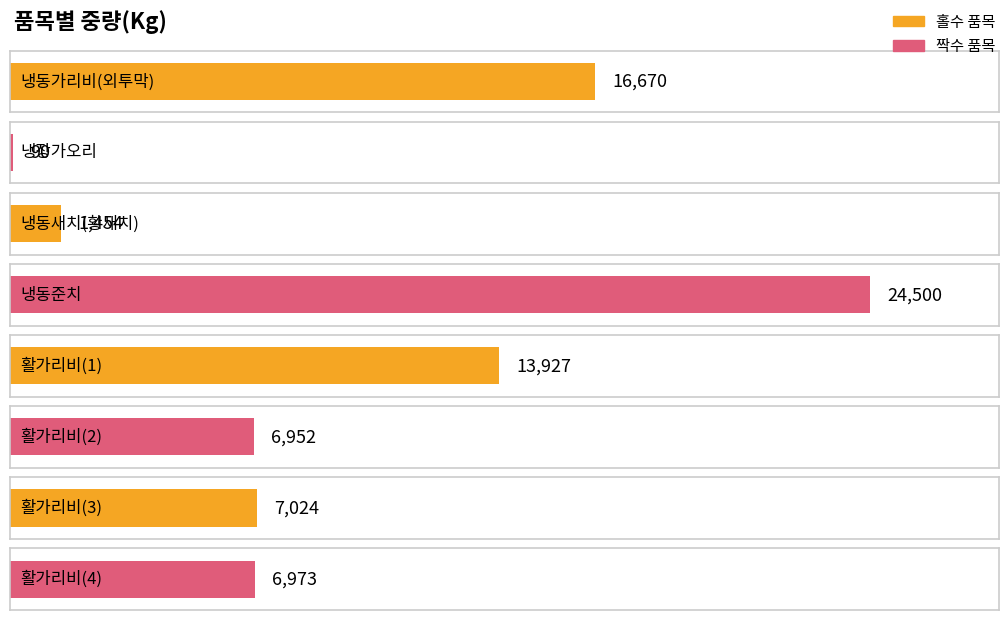

What is the difference between the values at 냉동새치(황새치) and 활가리비(1)?

12473